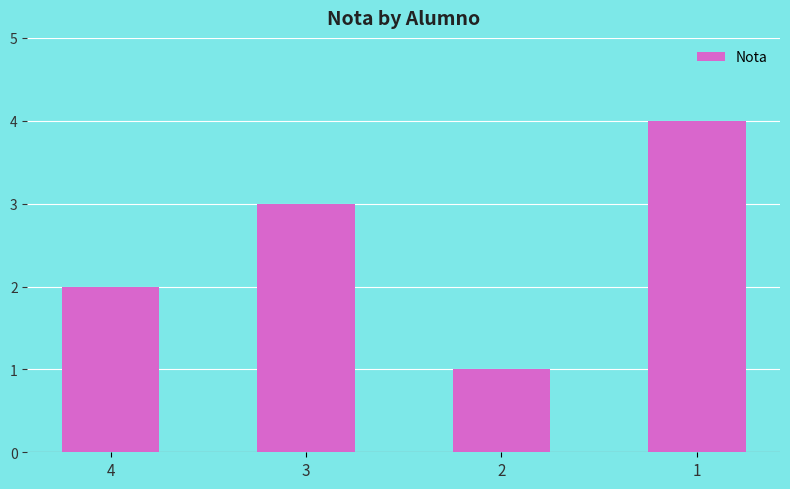

Are the bars grouped side by side (vs. stacked)?

No